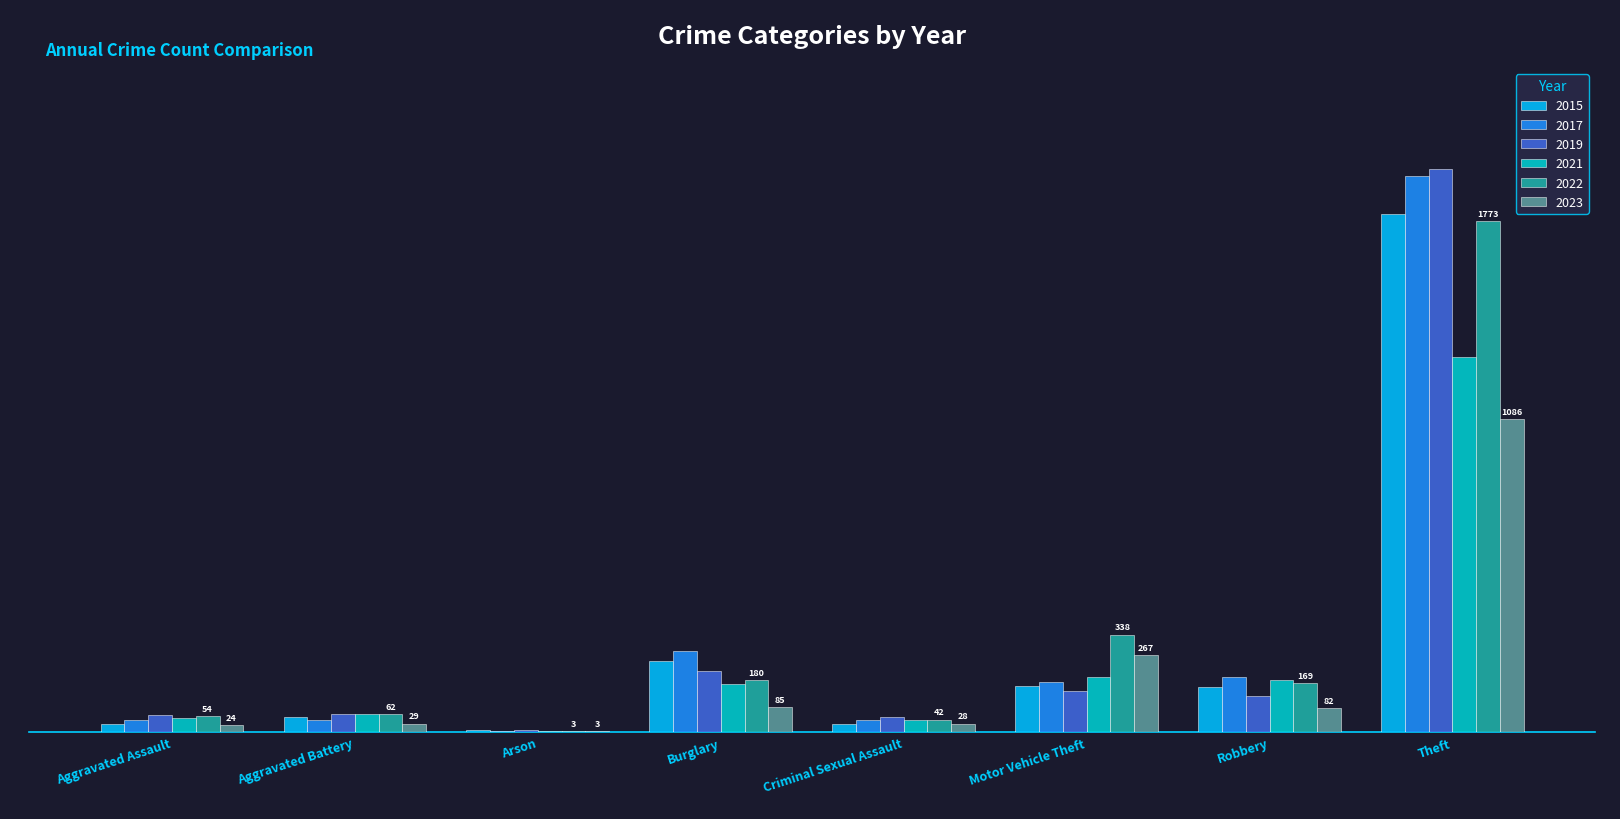

True or false: 2023 has a value of 351 at Motor Vehicle Theft.

False